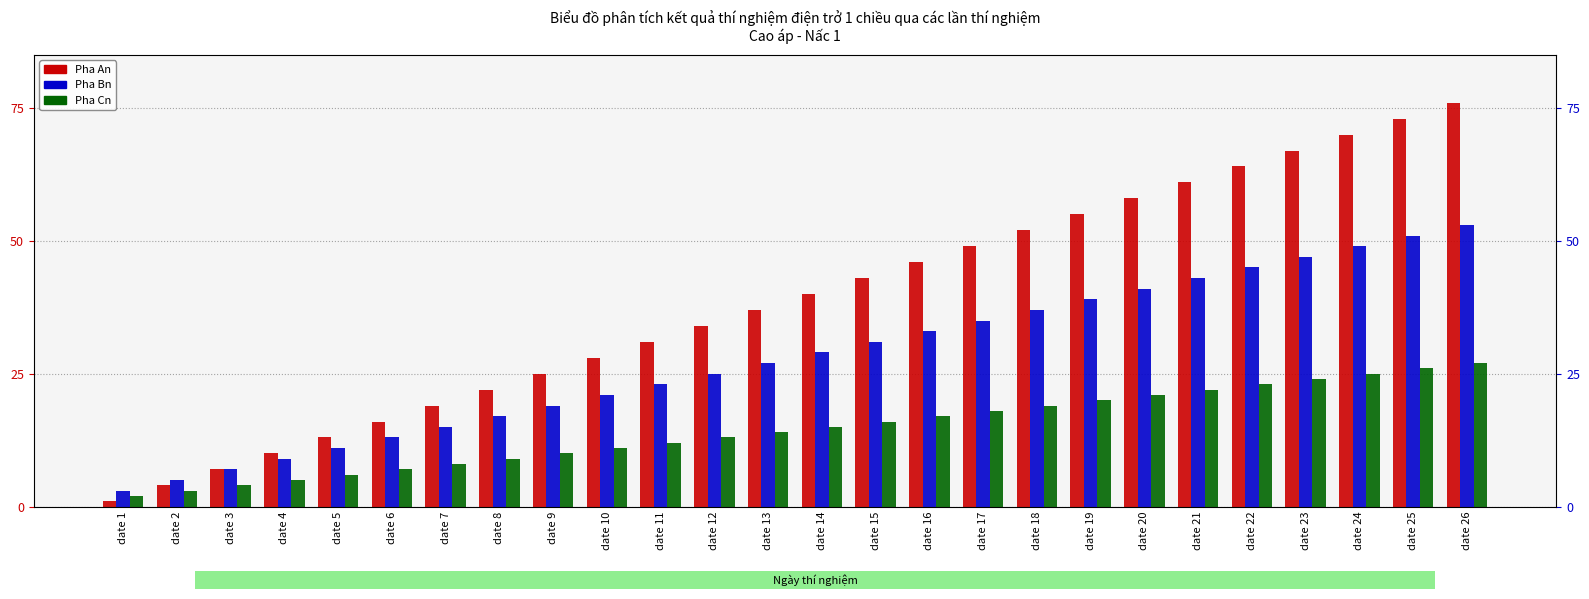

What is the sum of the Pha Cn values at date 14 and date 17?

33